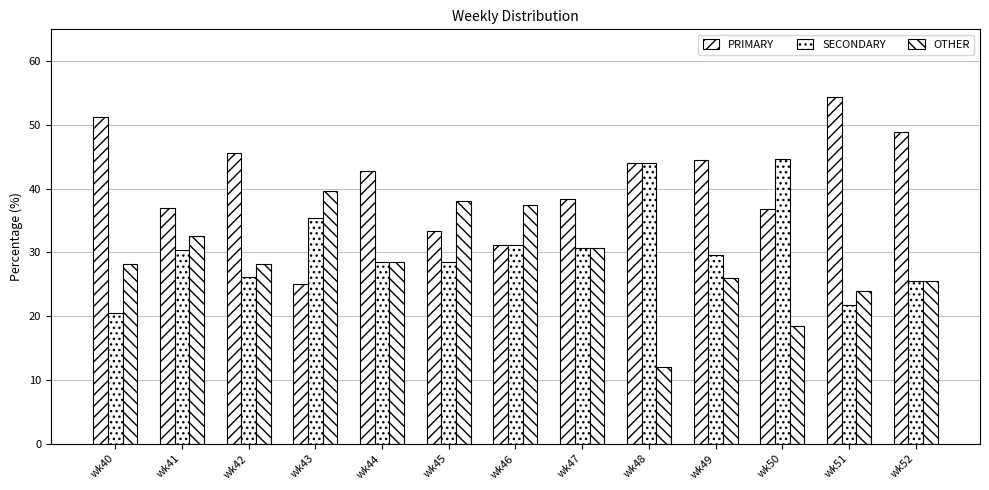

Reading left to right, extract all data points from this chart.

PRIMARY: 51.3	37.0	45.7	25.0	42.9	33.3	31.2	38.5	44.0	44.4	36.8	54.3	48.9
SECONDARY: 20.5	30.4	26.1	35.4	28.6	28.6	31.2	30.8	44.0	29.6	44.7	21.7	25.5
OTHER: 28.2	32.6	28.3	39.6	28.6	38.1	37.5	30.8	12.0	25.9	18.4	23.9	25.5